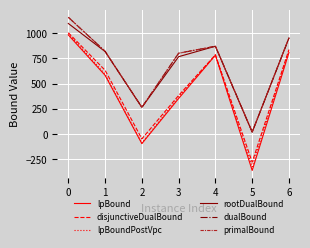

Which series has the widest spread of values?

lpBound